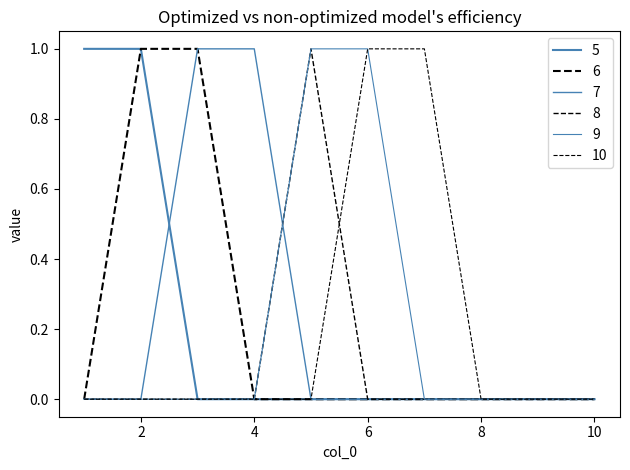

How many lines are shown in the chart?

6